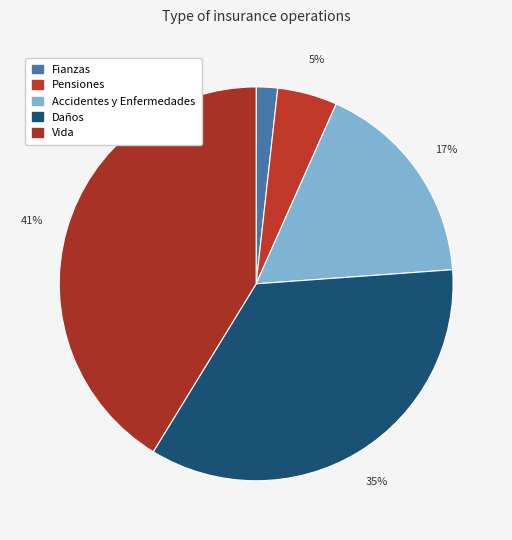

Combined, do Pensiones and Vida account for over 50%?

No